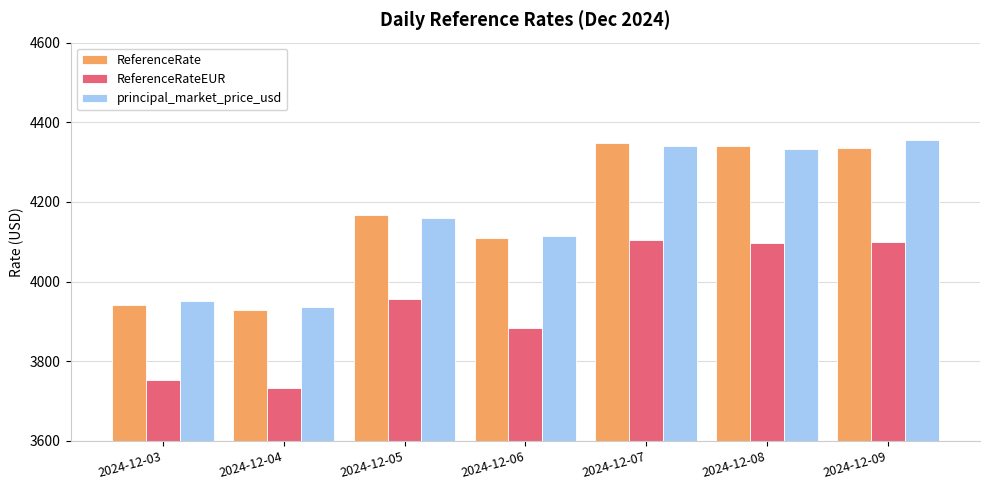

What is the maximum value for principal_market_price_usd?

4355.8